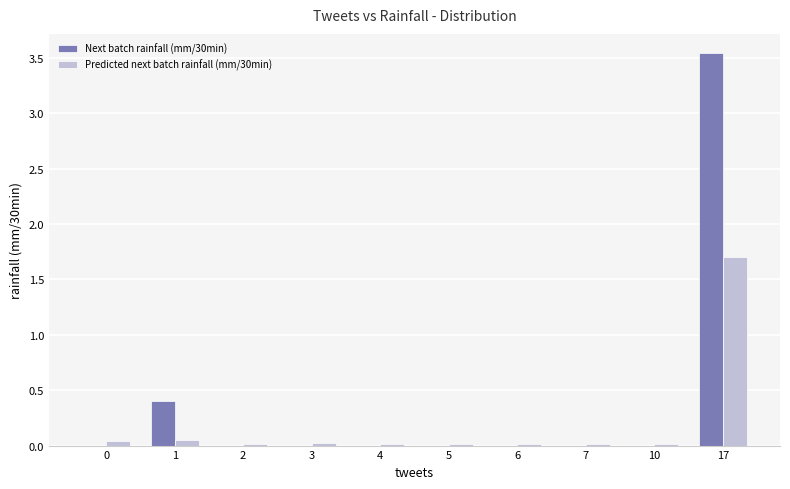

Which series has the largest total across all categories?

Next batch rainfall (mm/30min)